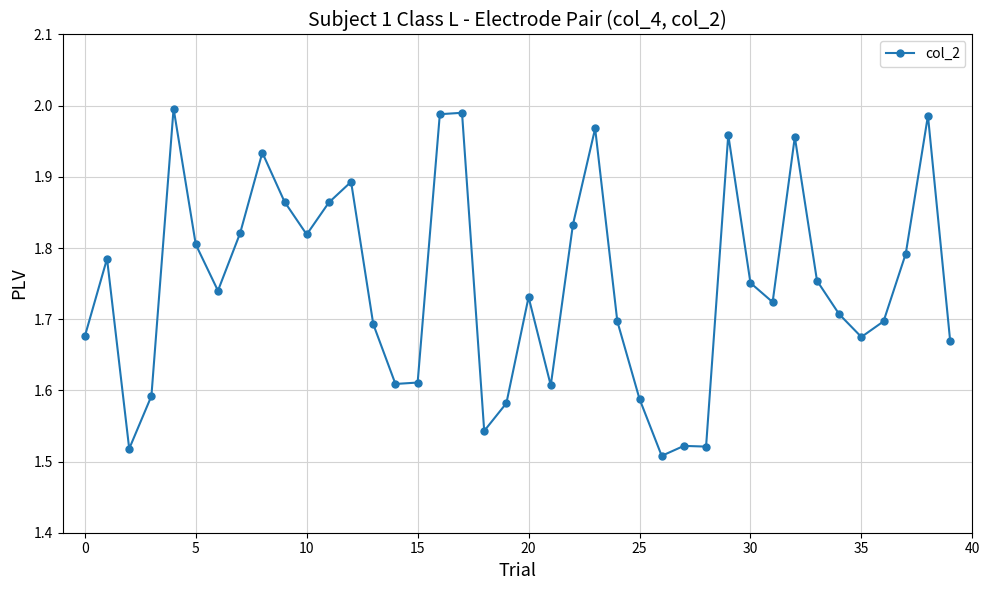

What is the sum of all values?

70.0